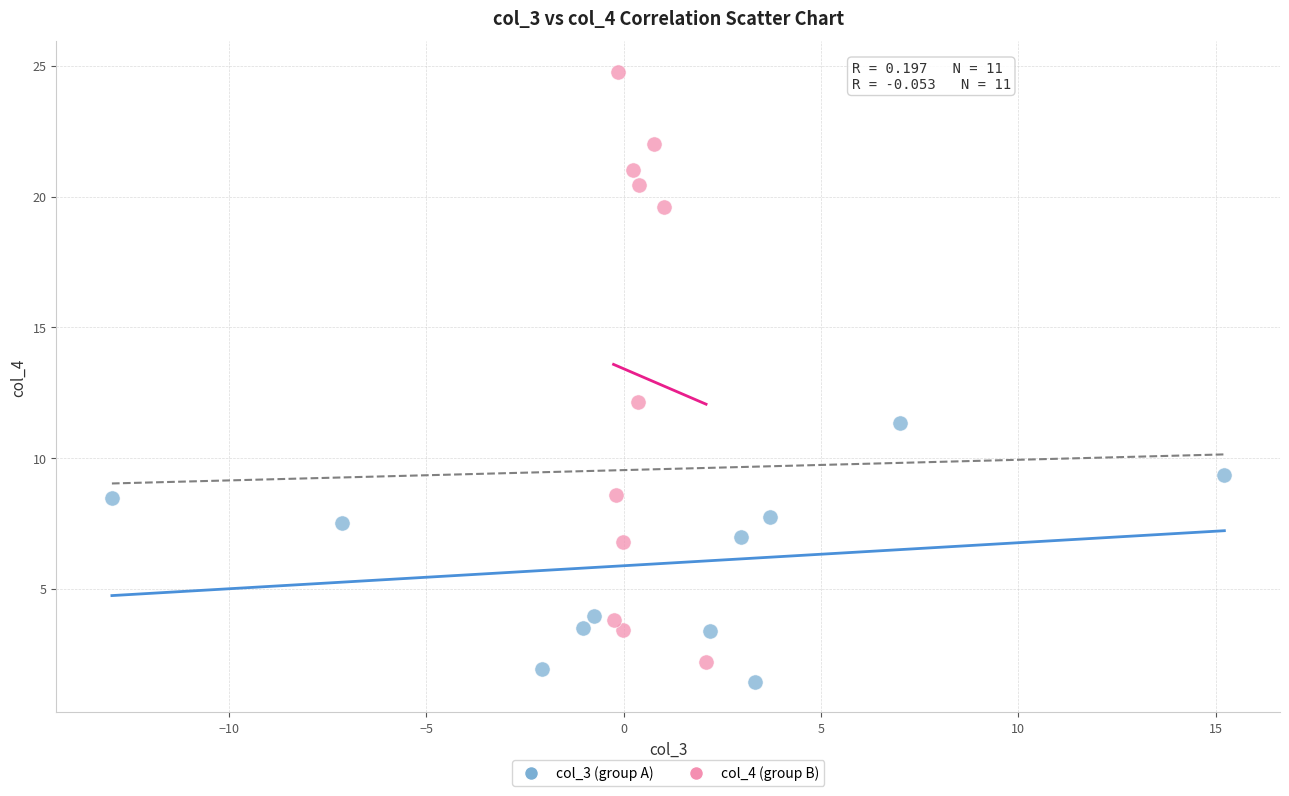

Which series has the widest spread of Y values?

col_4 (group B)